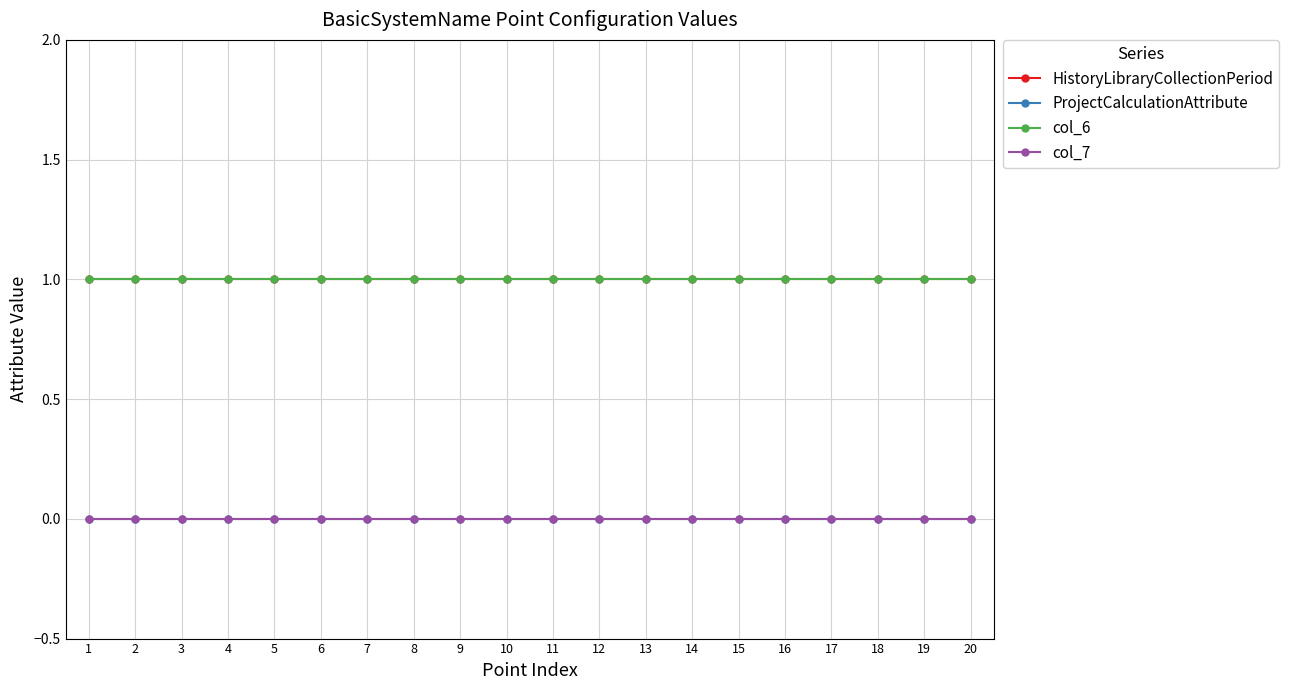

Is this an area chart (filled region under the line)?

No